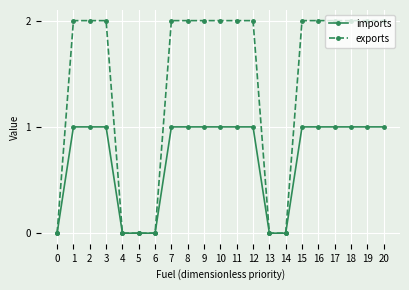

Which series changed the most between 9 and 13?

exports